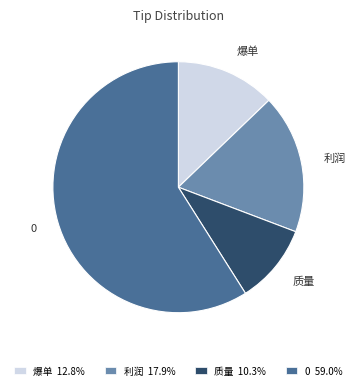

Which category has the smallest portion of the pie?

质量